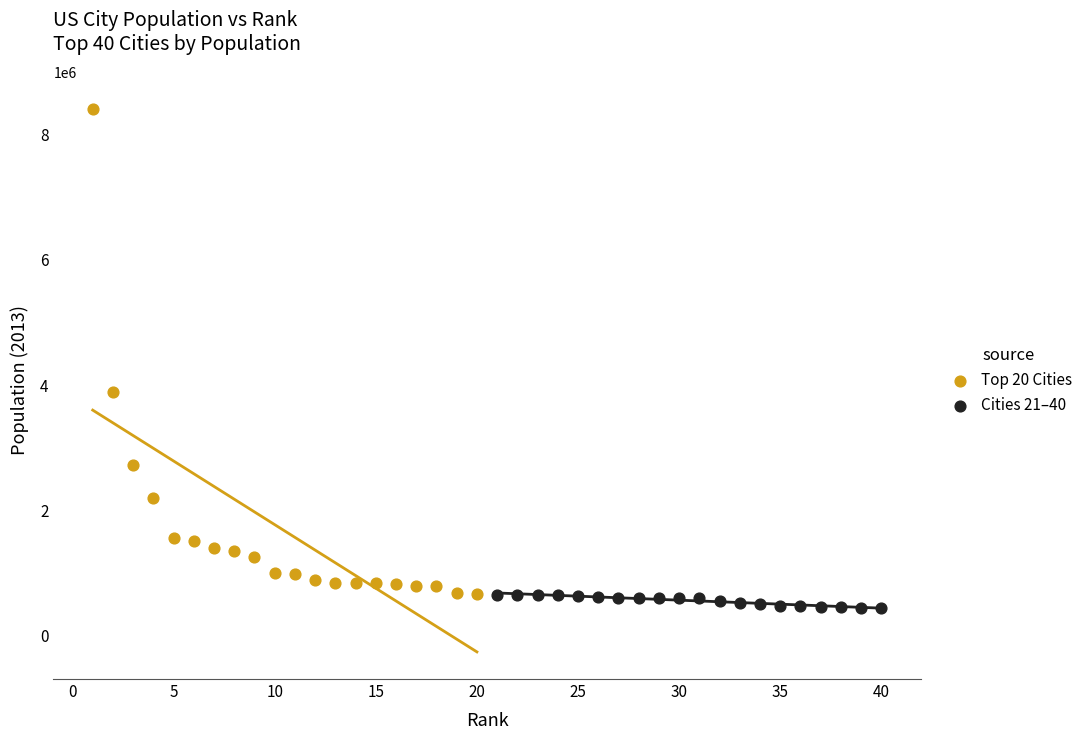

Which series has the largest Y range (max minus min)?

Top 20 Cities